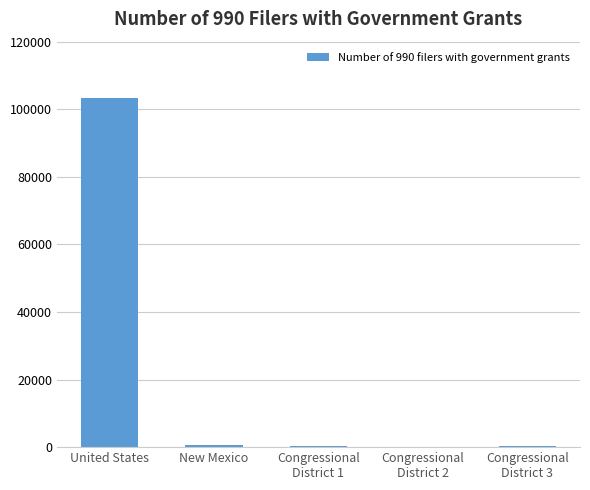

Which category has the highest value across all series?

United States